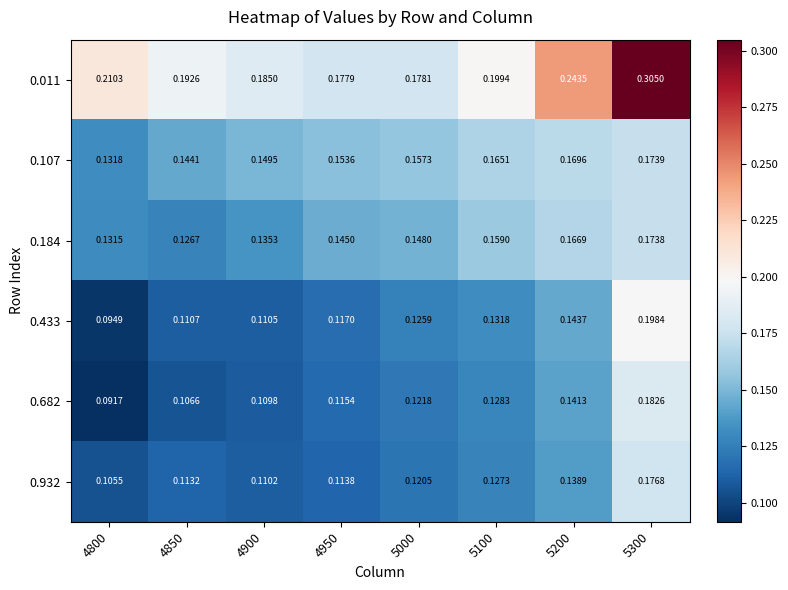

Is the value of 0.932 at 5200 greater than the value of 0.433 at 4850?

Yes